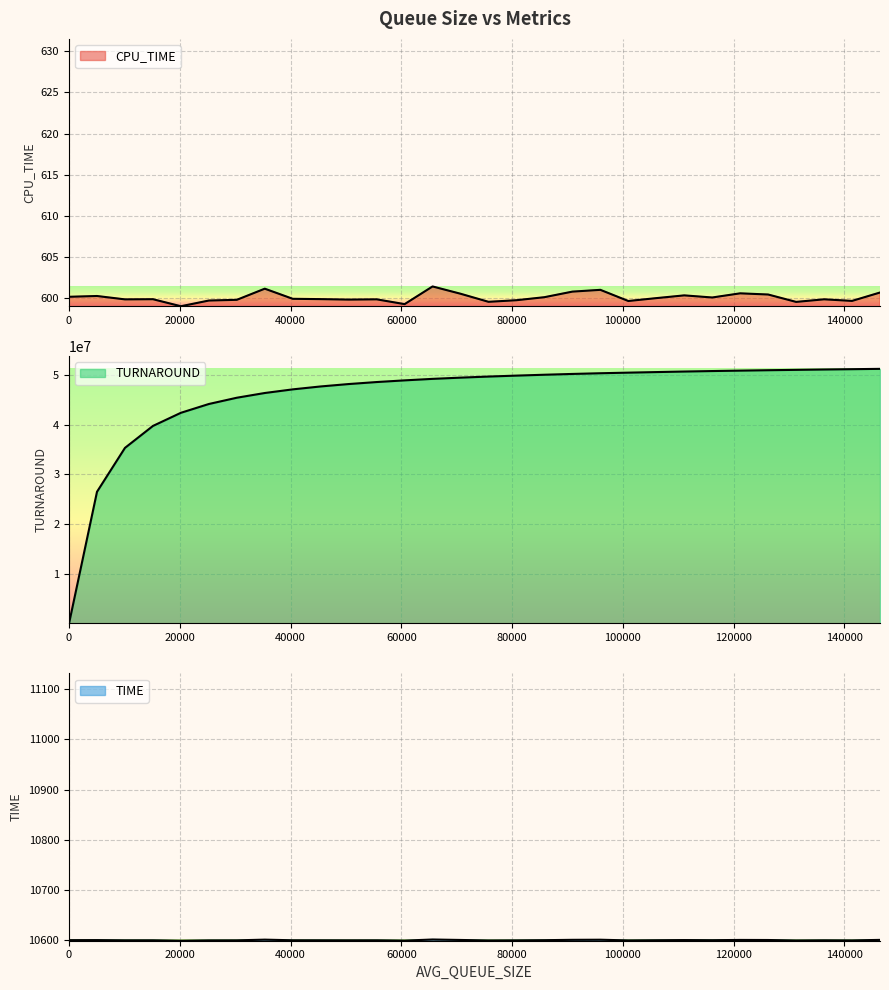

Which series has the largest total across all categories?

TURNAROUND